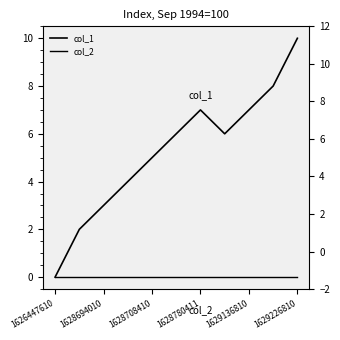

The col_1 series shows 0 at 1626447610. True or false?

True